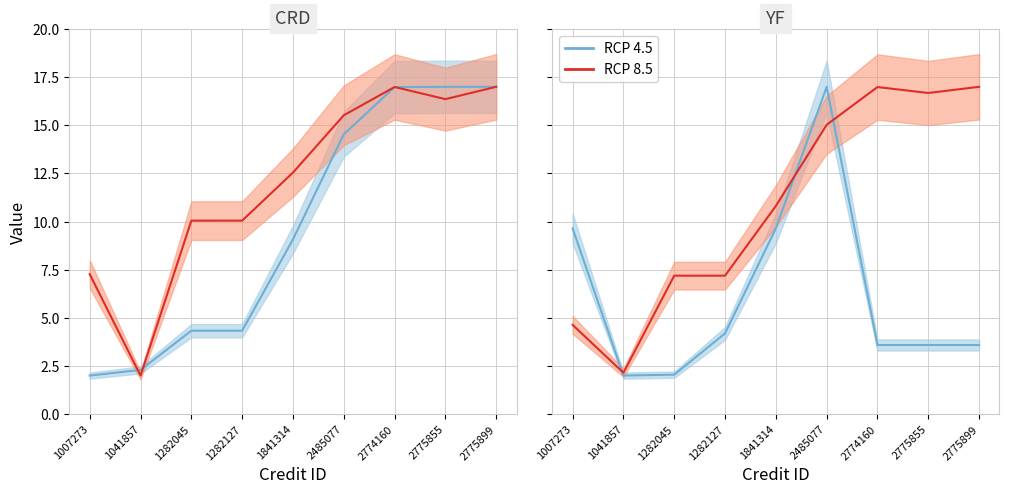

True or false: RCP 4.5 has a value of 4.9 at 2775899.

False